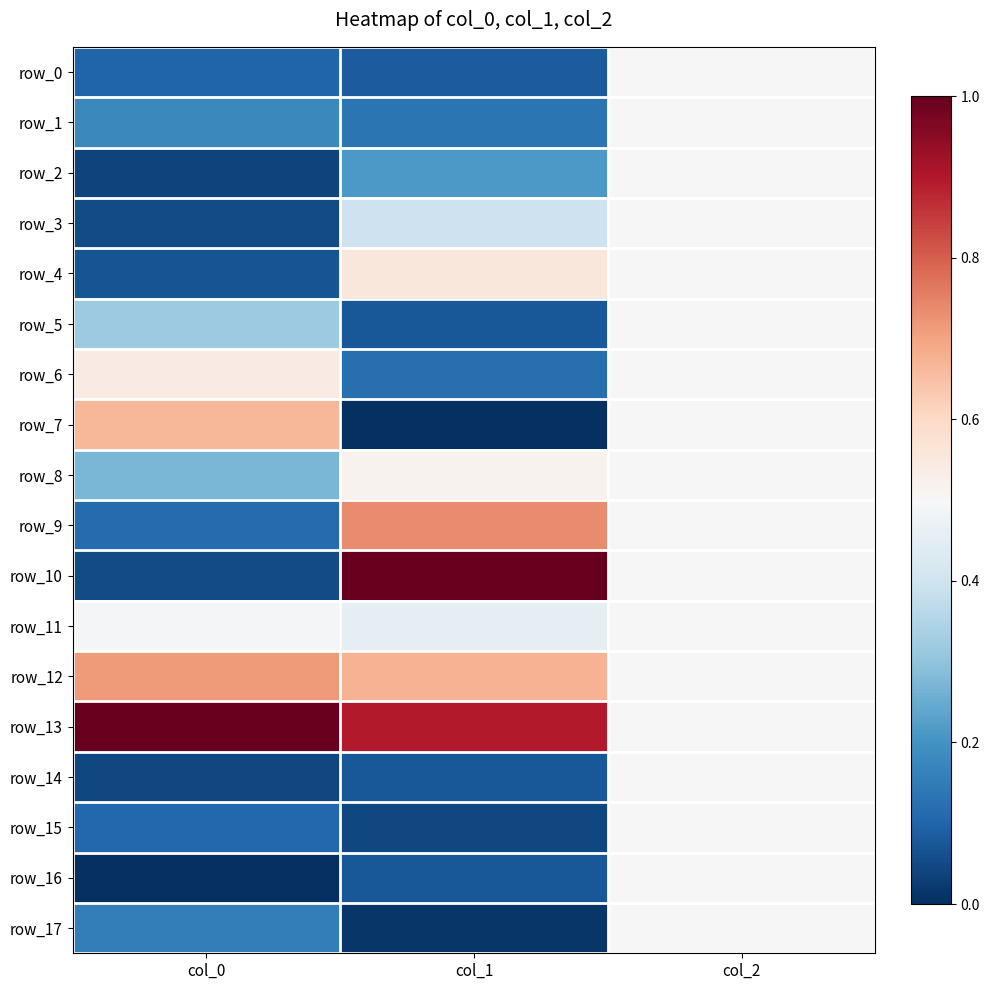

Rank the categories by row_3 value from lowest to highest.

col_0, col_1, col_2